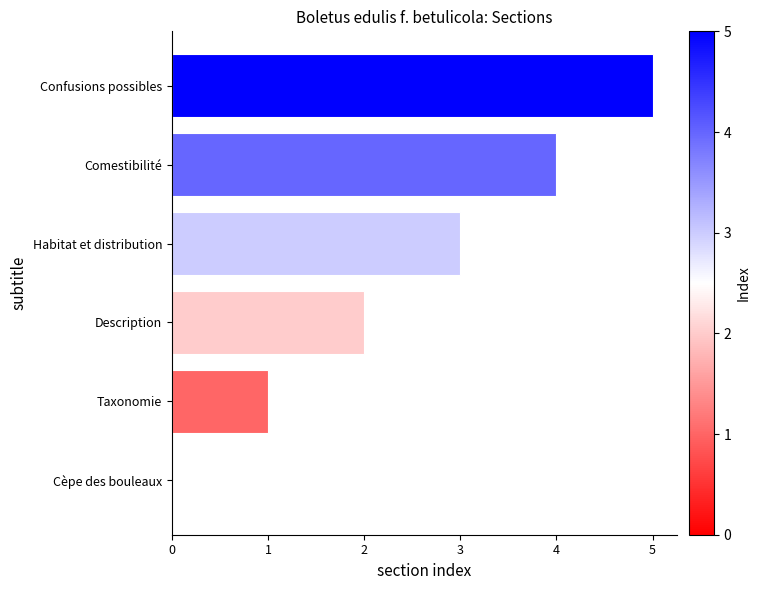

What is the change in value from Habitat et distribution to Confusions possibles?

+2